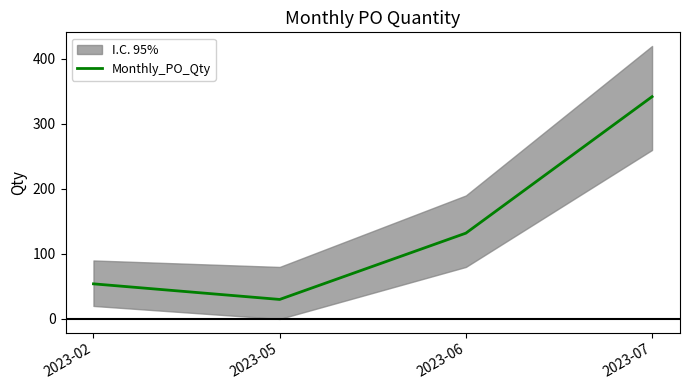

True or false: there are more than 0 points higher than both neighbors.

False